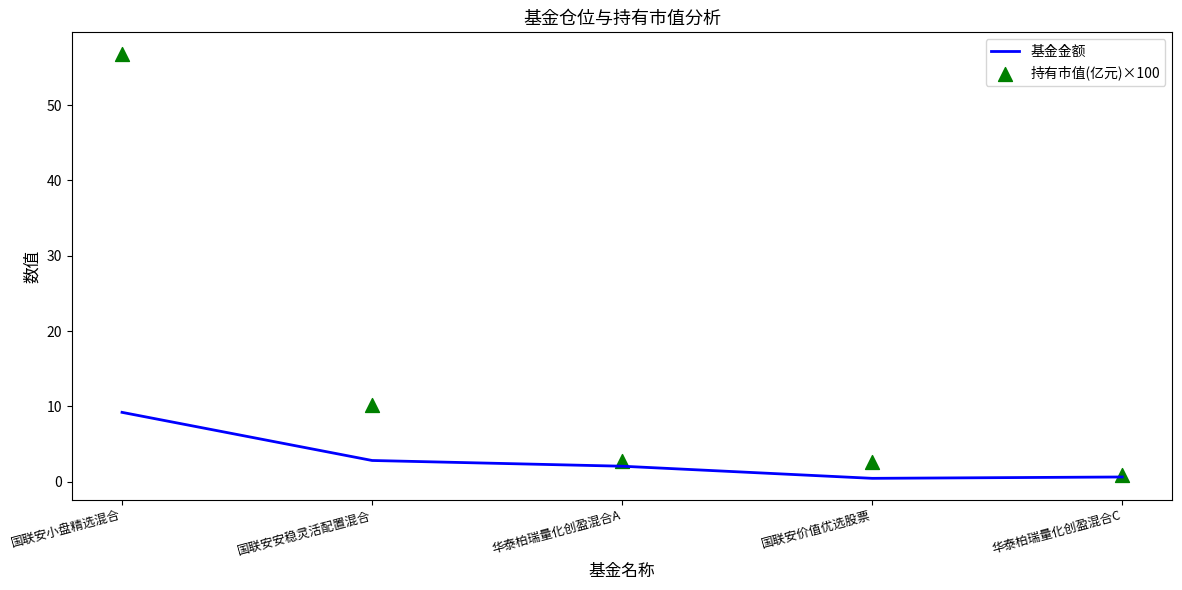

Which series reaches the maximum Y coordinate?

持有市值(亿元)×100